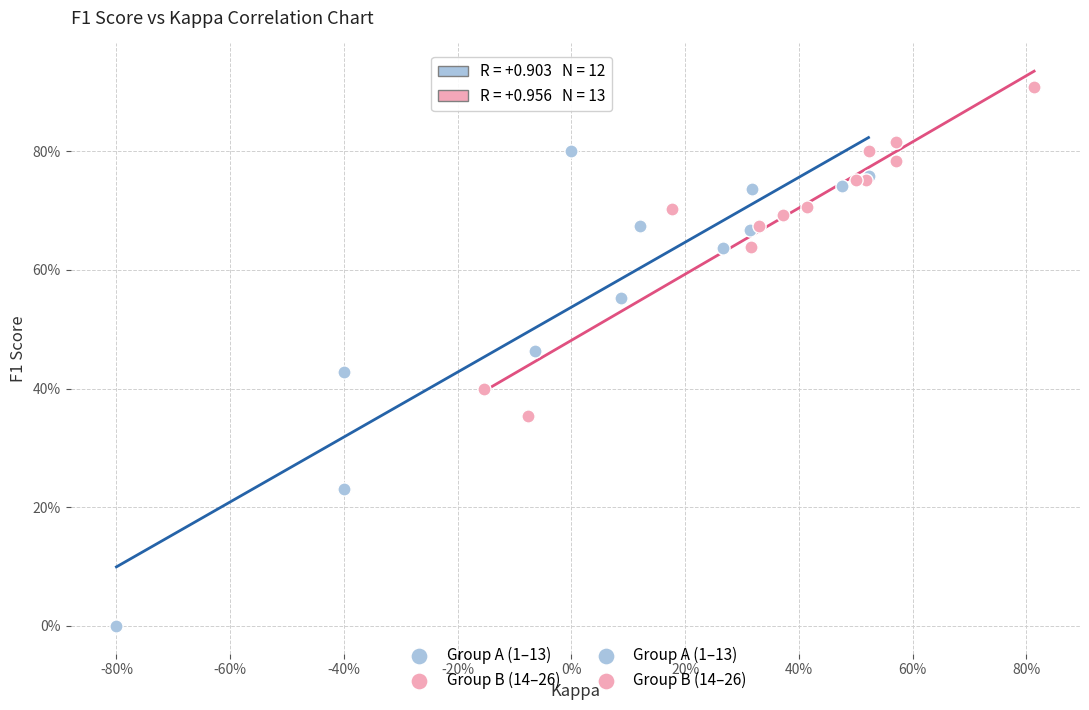

Which series reaches the minimum Y coordinate?

Group A (1–13)